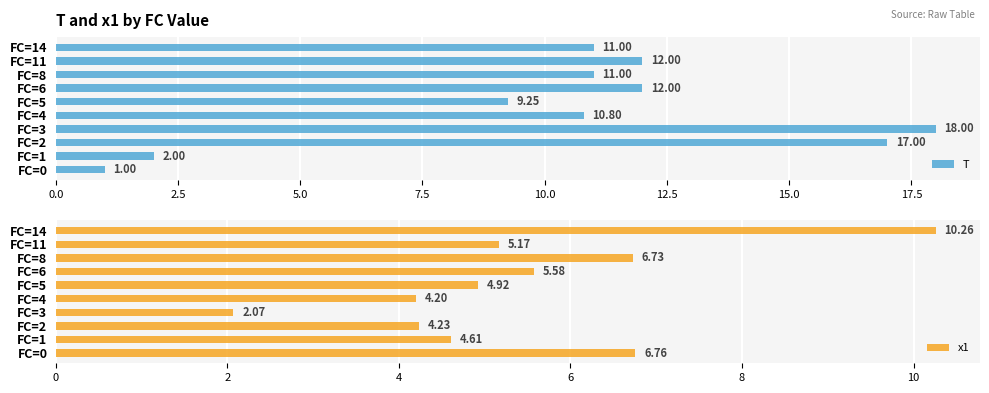

What is the average value of the T series?

10.4